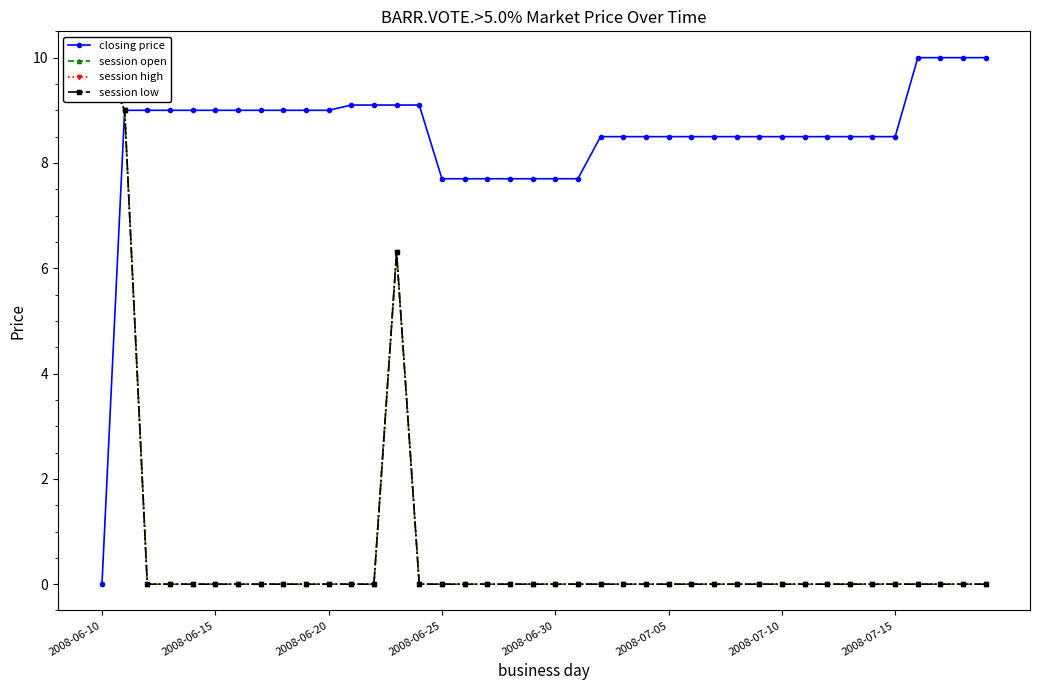

True or false: session open and closing price intersect in this chart.

False